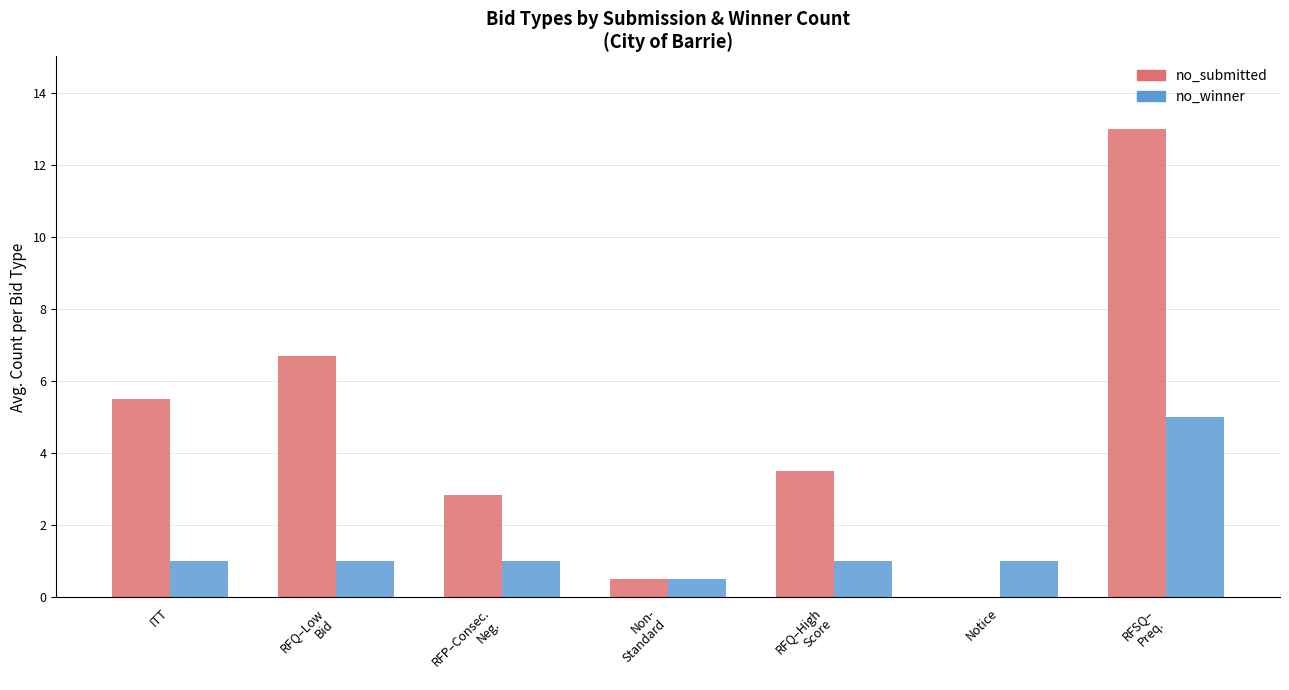

Are the bars horizontal?

No